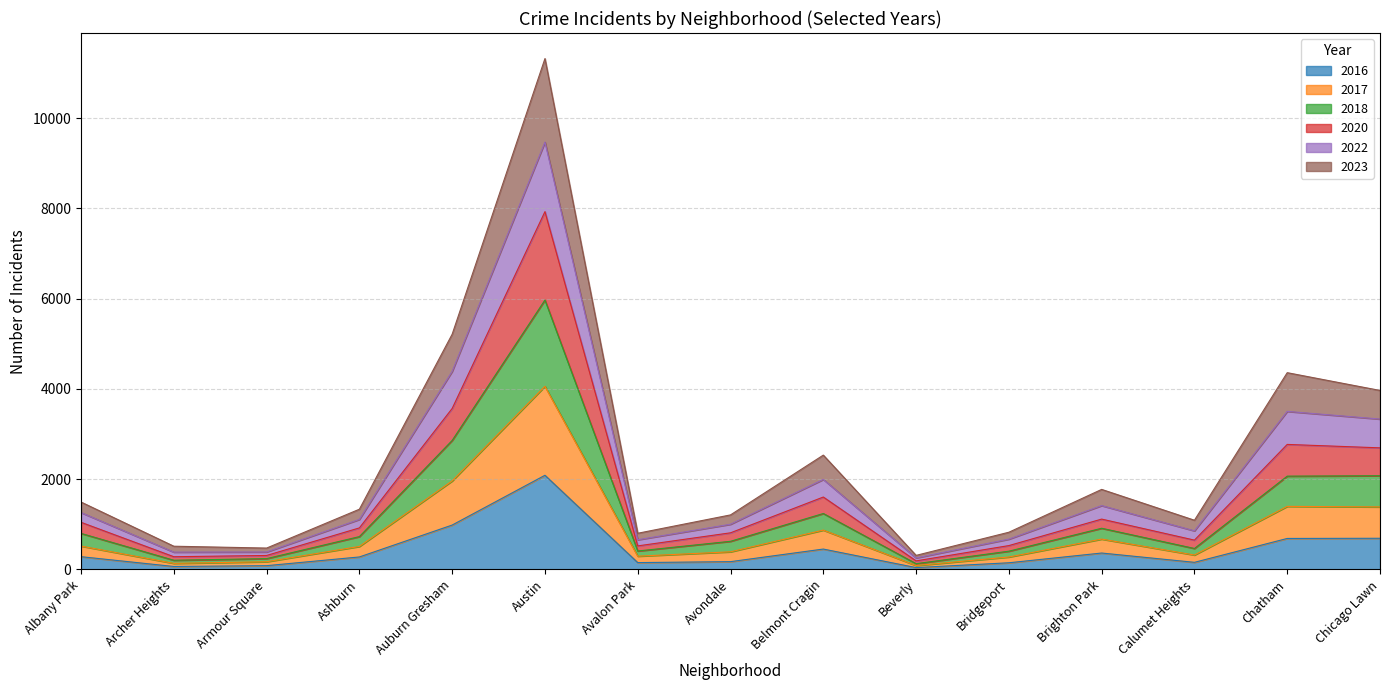

How many interior local peaks does the 2016 series have?

3